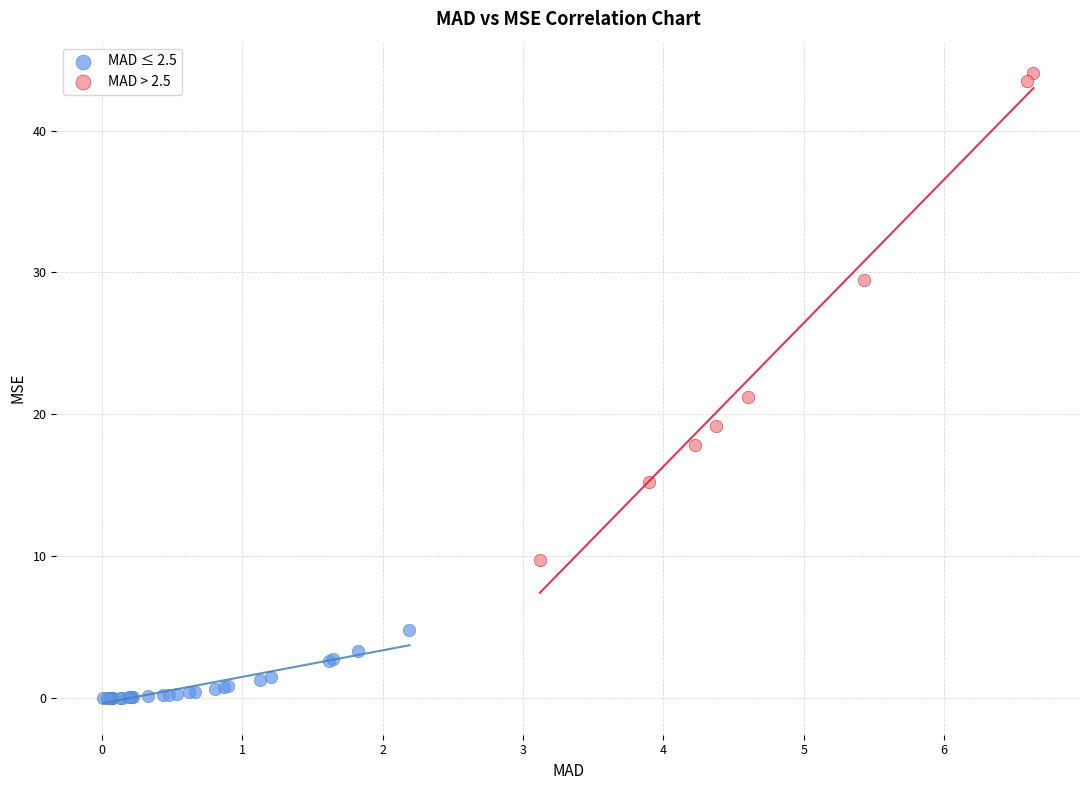

Which series reaches the maximum Y coordinate?

MAD > 2.5